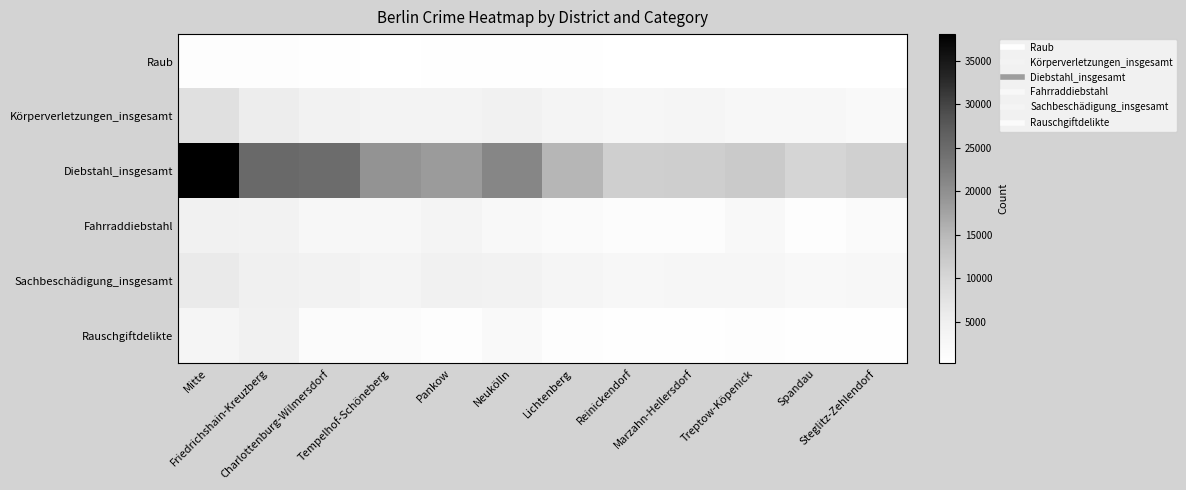

What is the total value across all series at Steglitz-Zehlendorf?

18088